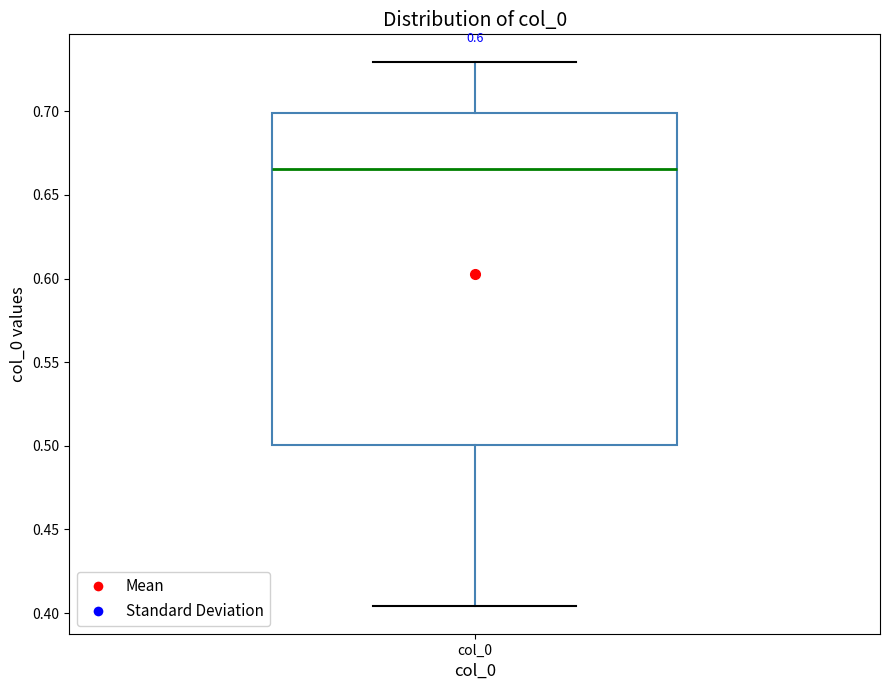

Where does the median line of the box for col_0 sit on the y-axis? The values are not printed on the chart, so give them approximately, as read against the axis.

0.665